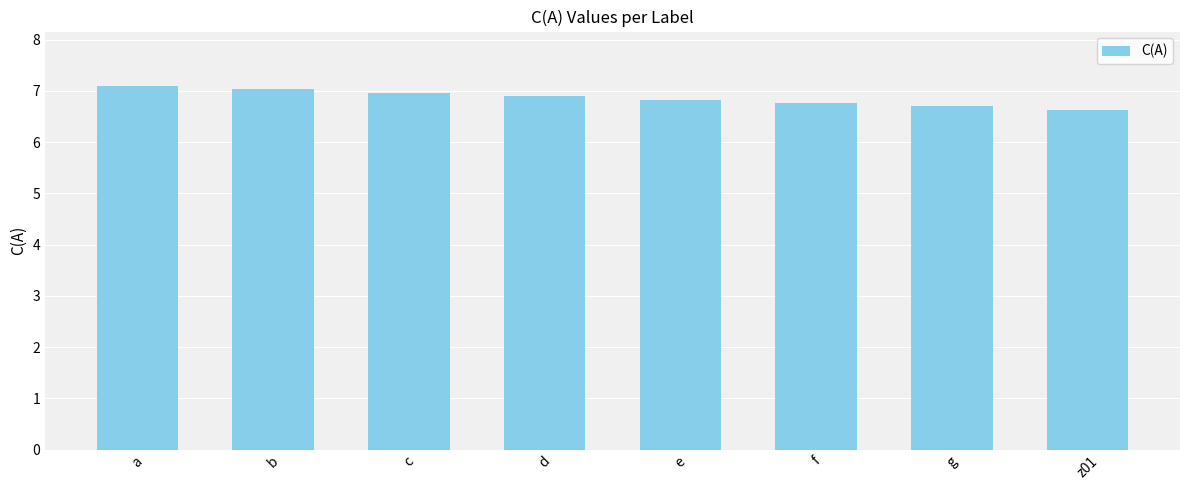

The chart shows a value of 4.6 at b. True or false?

False